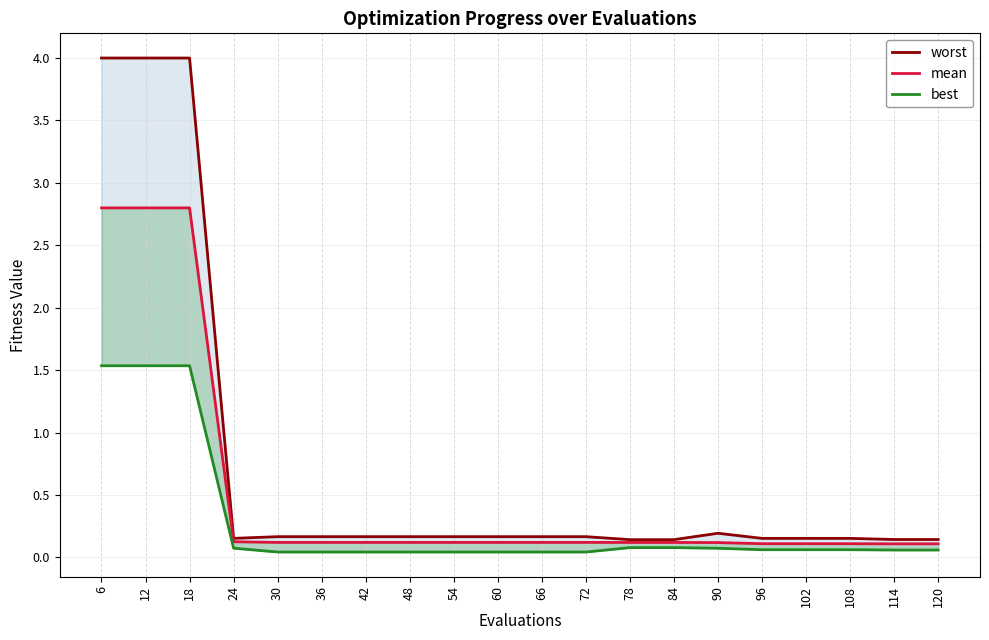

The mean series shows 0.1 at 60. True or false?

False